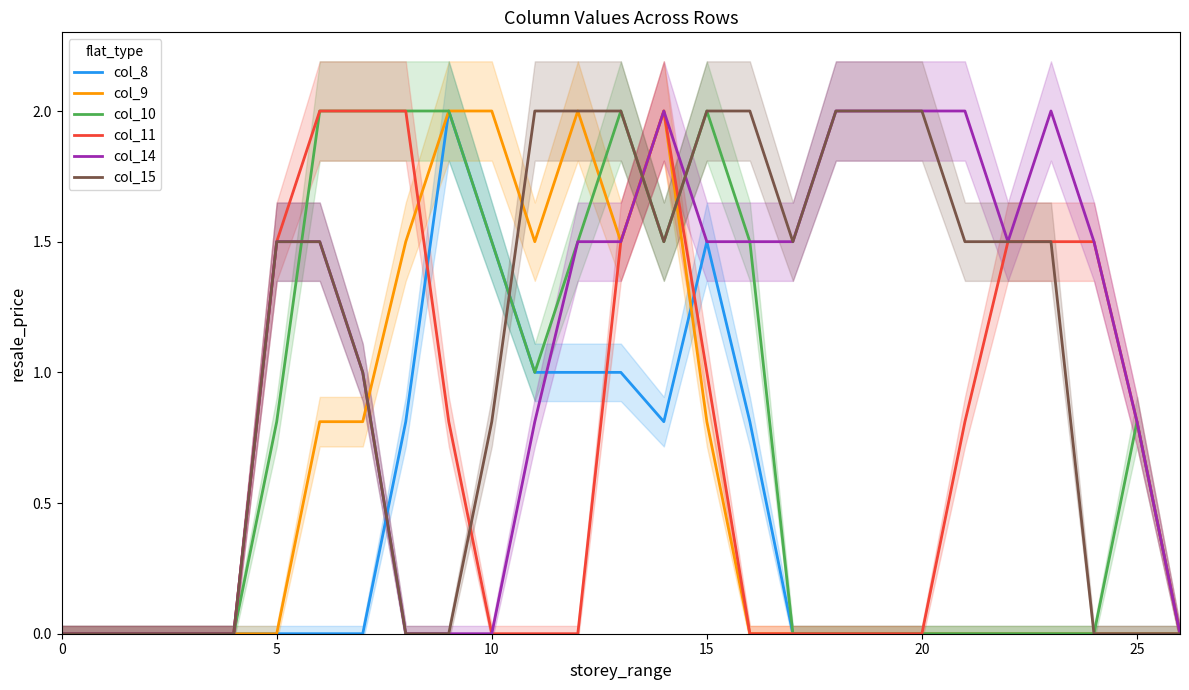

What is the sum of the col_14 values at 14 and 15?

3.5